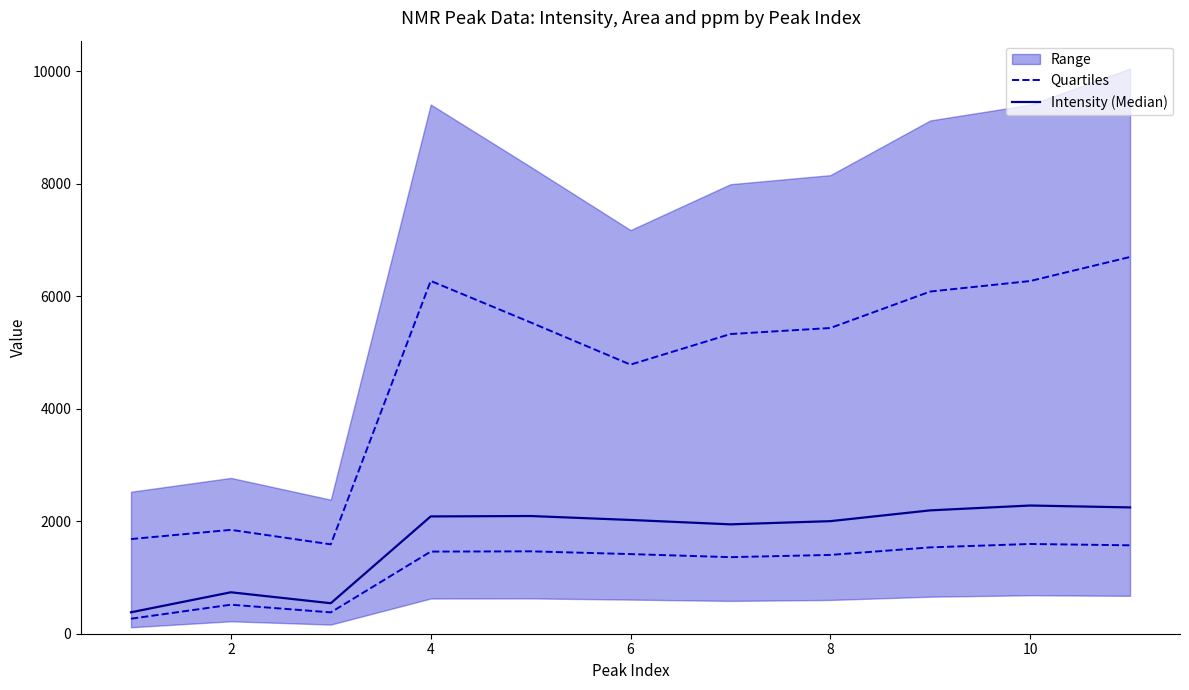

What is the sum of the Intensity (Median) values at 0 and 10?

2404.7